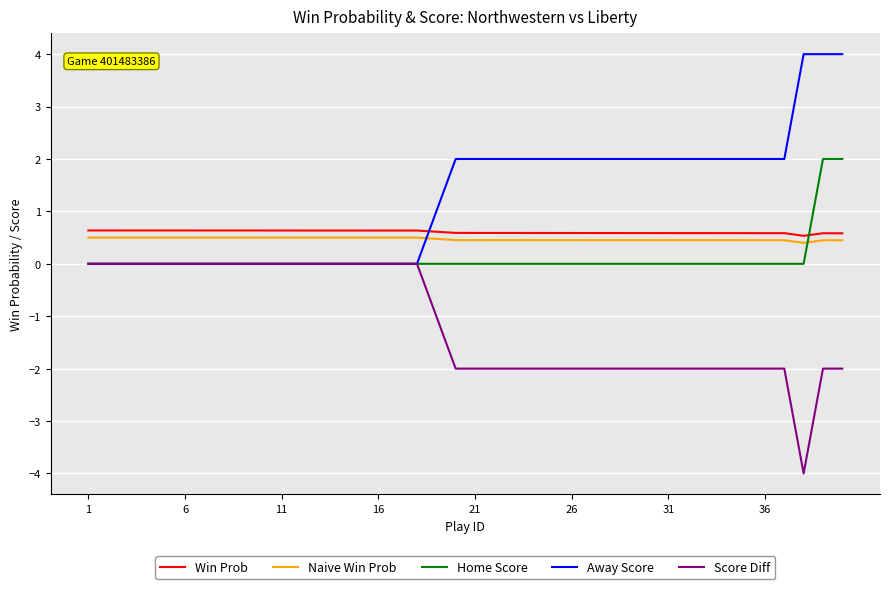

True or false: Naive Win Prob and Win Prob intersect in this chart.

False